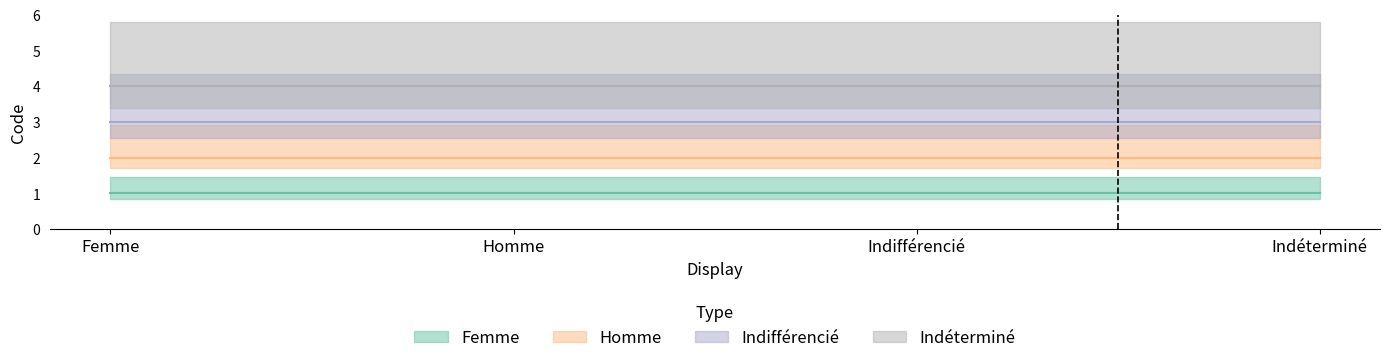

True or false: Femme and Homme cross at least once.

False